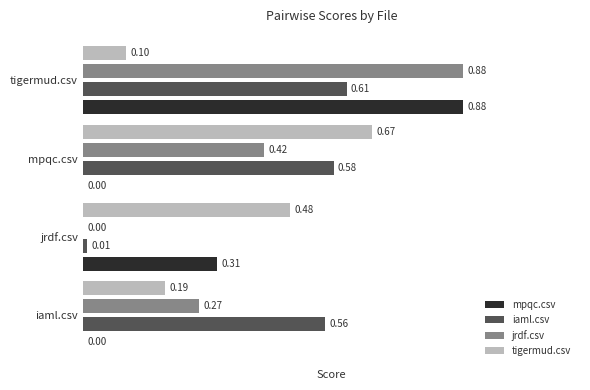

Where is iaml.csv nearest to the value 0?

jrdf.csv